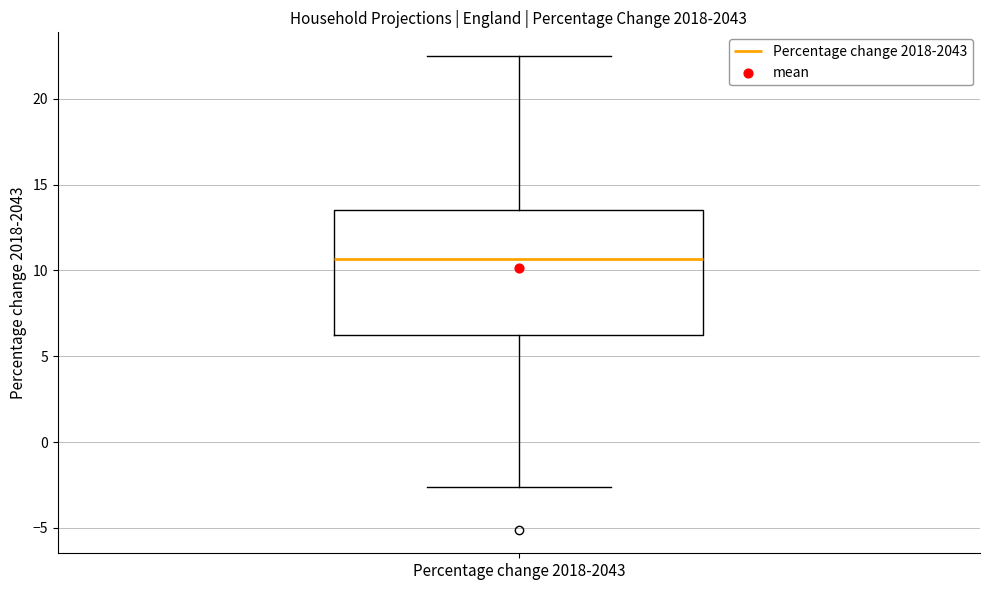

Transcribe this box plot: give where the median line is, the range the box spans, and where the two whiskers end, as read against the y-axis. The values are not printed on the chart, so give them approximately, as read against the axis.

median 10.5, box 6.0 to 13.5, whiskers -2.5 to 22.5